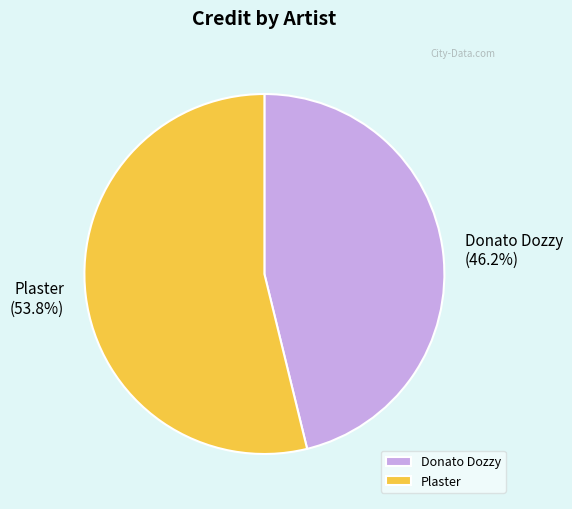

Which has a higher value, Plaster or Donato Dozzy?

Plaster